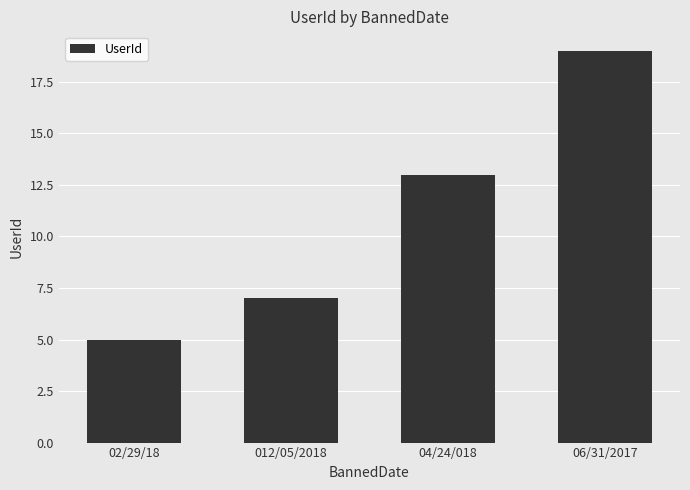

Is it true that the value at 02/29/18 is 7?

False